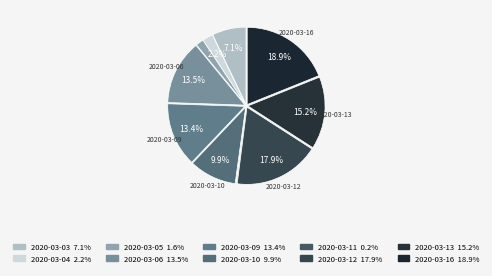

To the nearest percent, what is the difference between the largest and smallest slice percentages?

19%